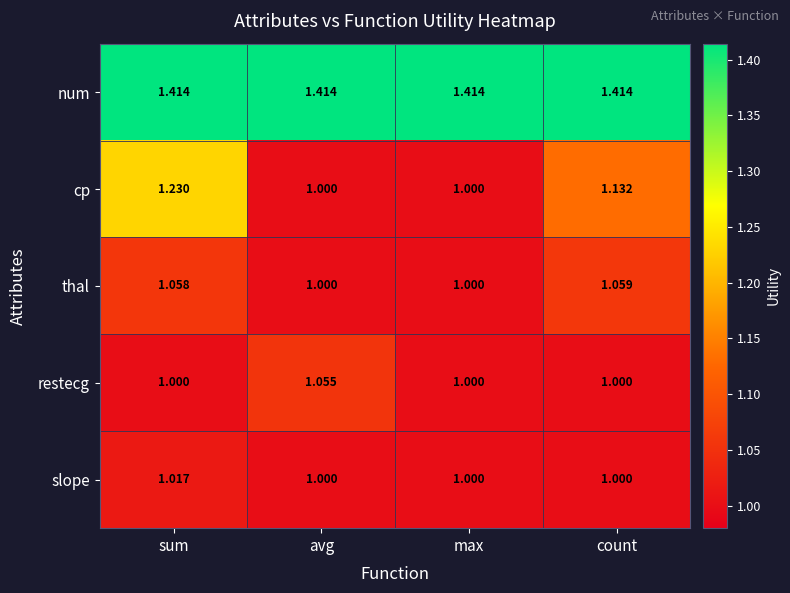

Which series has the largest total across all categories?

num